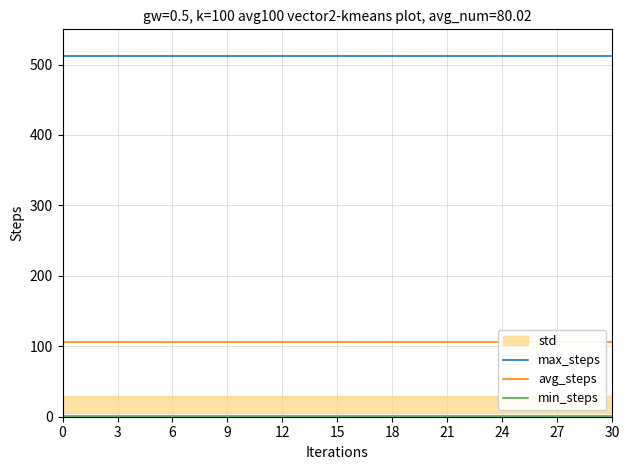

What is the label of the 14th point from the left?

13